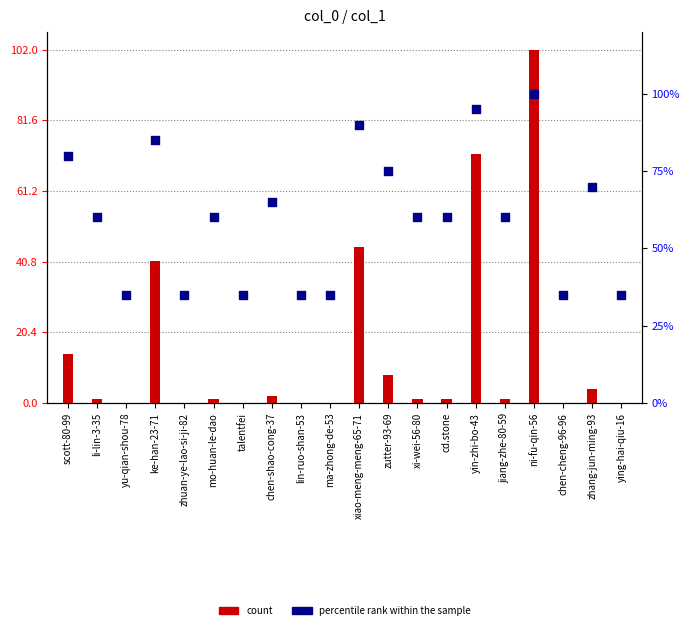

Which series has the largest total across all categories?

percentile rank within the sample